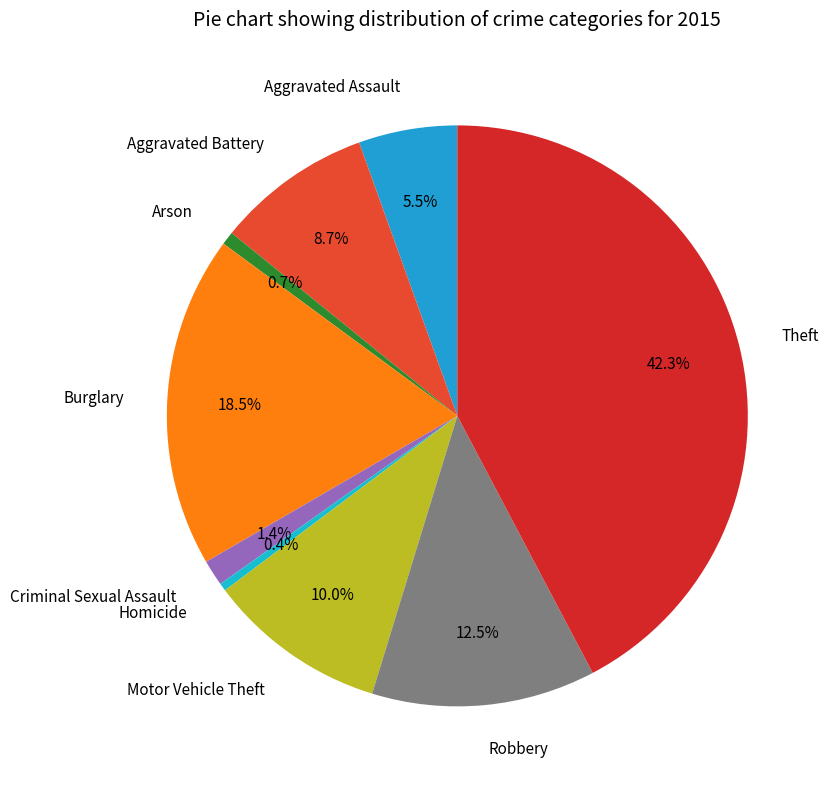

Which slice is the largest?

Theft